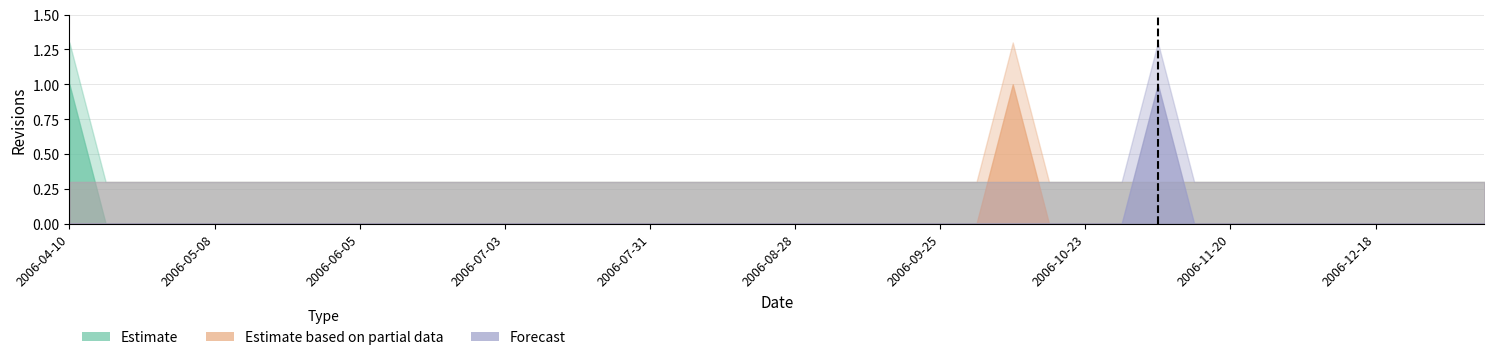

Between 2006-11-13 and 2006-07-17, which is larger?

2006-11-13